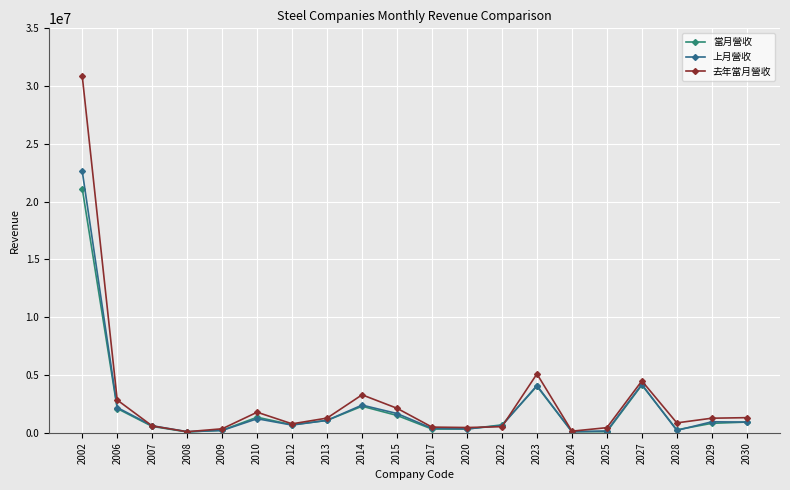

Which series ends up on top after the final intersection of 上月營收 and 當月營收?

當月營收